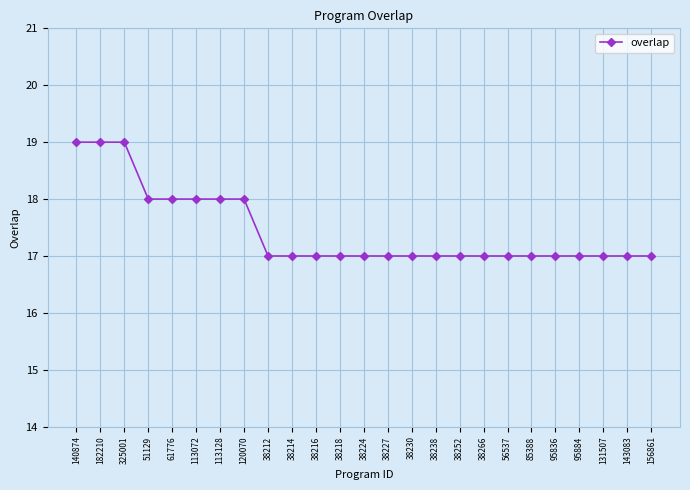

Does the chart display data point markers on the line(s)?

Yes